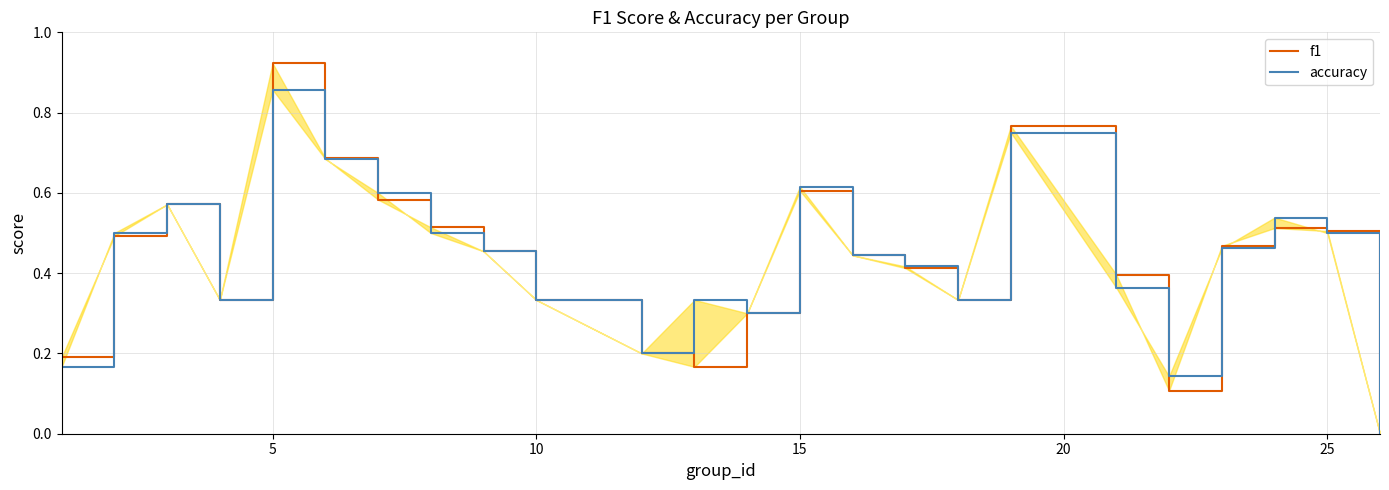

True or false: accuracy has more than 2 interior local peaks.

True